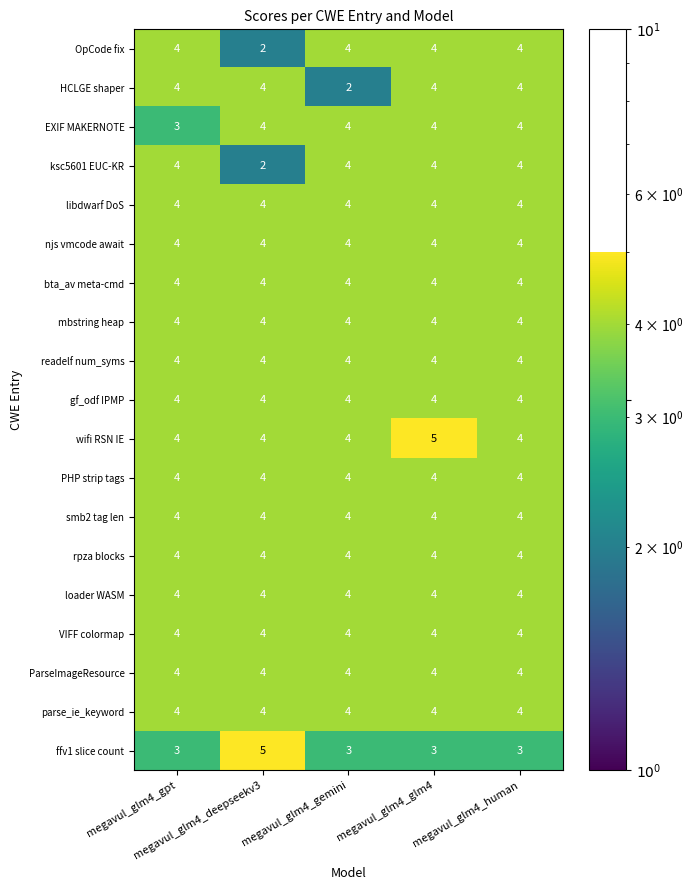

How many EXIF MAKERNOTE values are between 4 and 5?

4